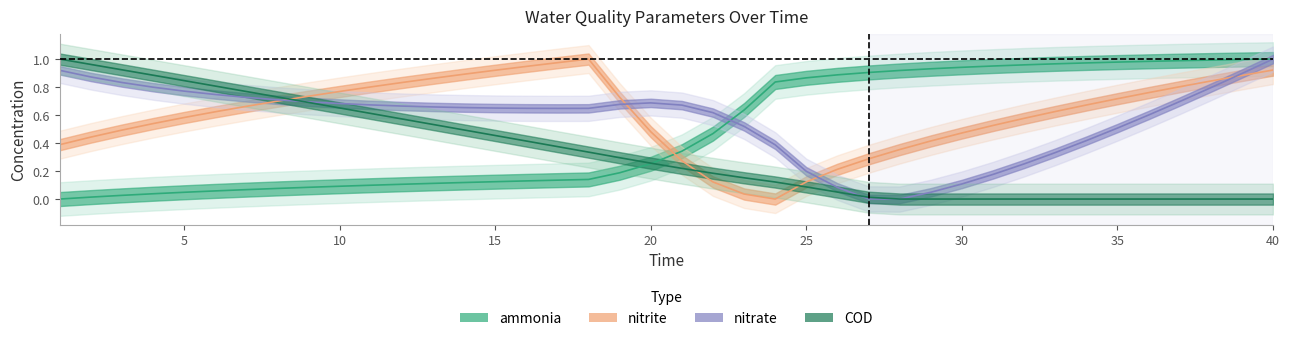

Between which two adjacent categories do COD and ammonia first intersect?

20 and 21